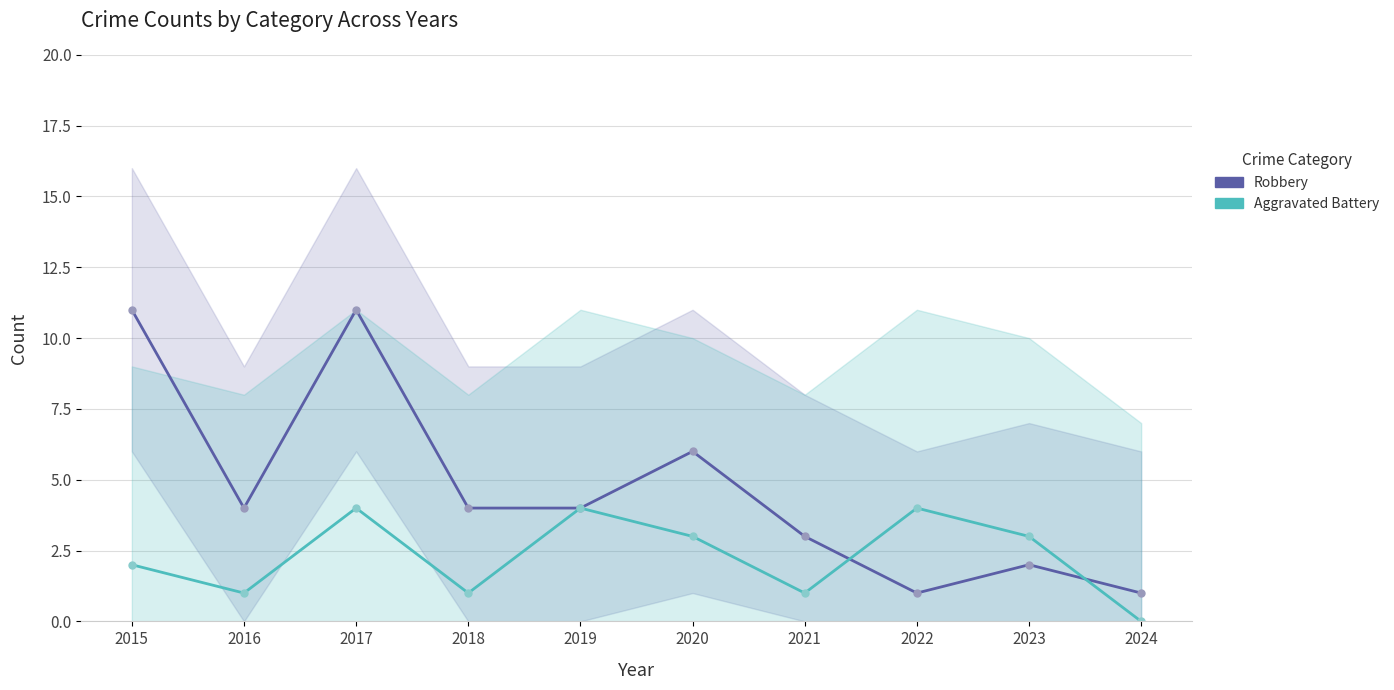

At which label does Robbery first exceed 4?

2015